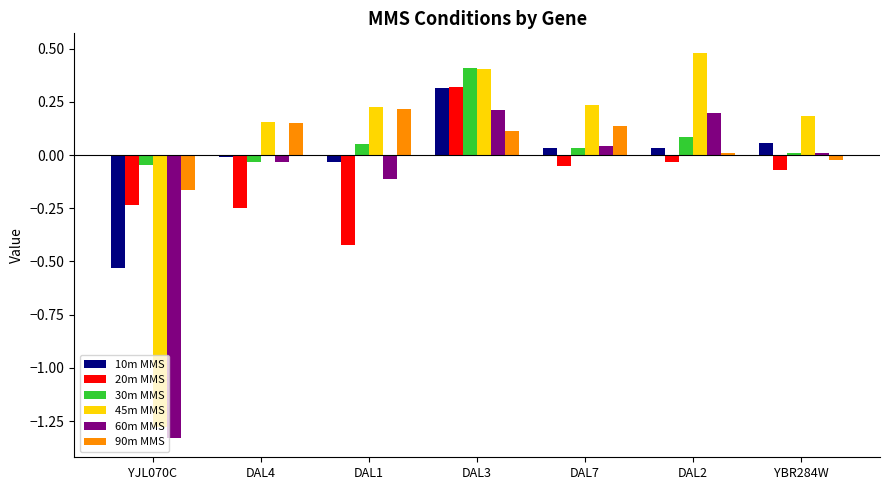

What is the sum of all 60m MMS values?

-1.0